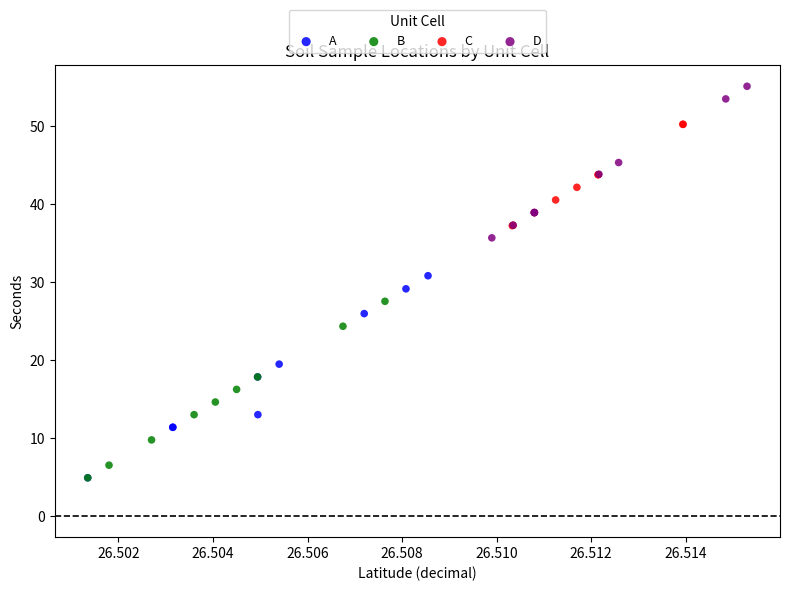

Which series reaches the maximum Y coordinate?

D